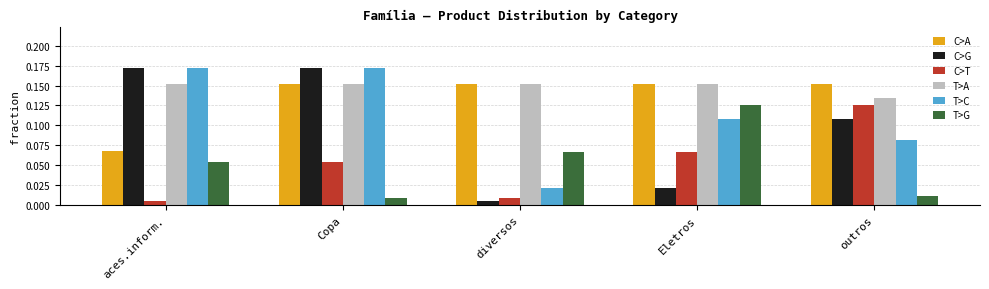

Rank the categories by C>T value from lowest to highest.

aces.inform., diversos, Copa, Eletros, outros